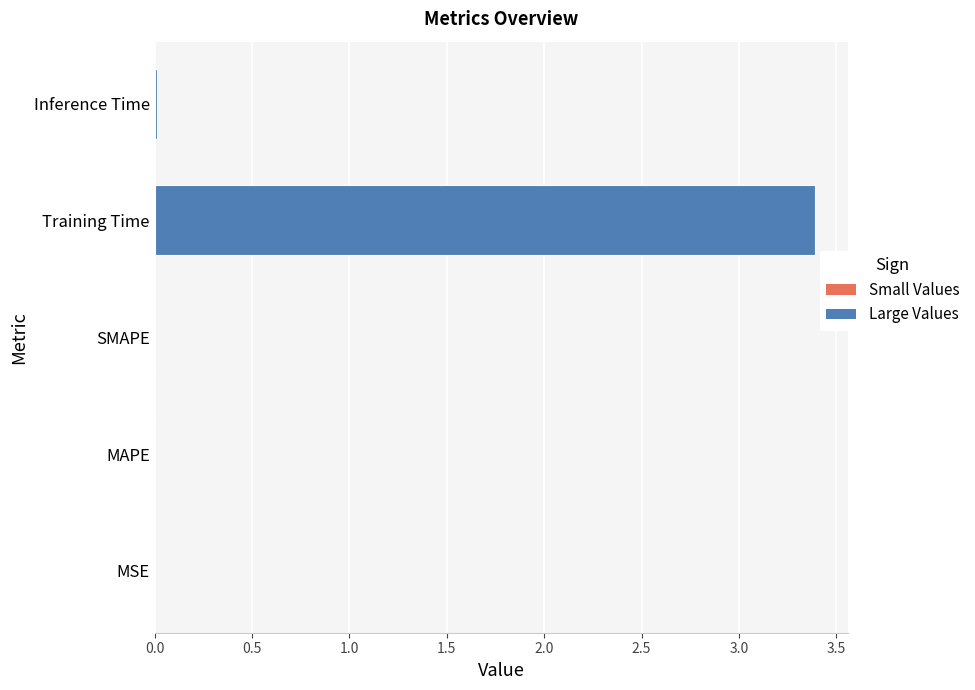

What is the average value?

0.7